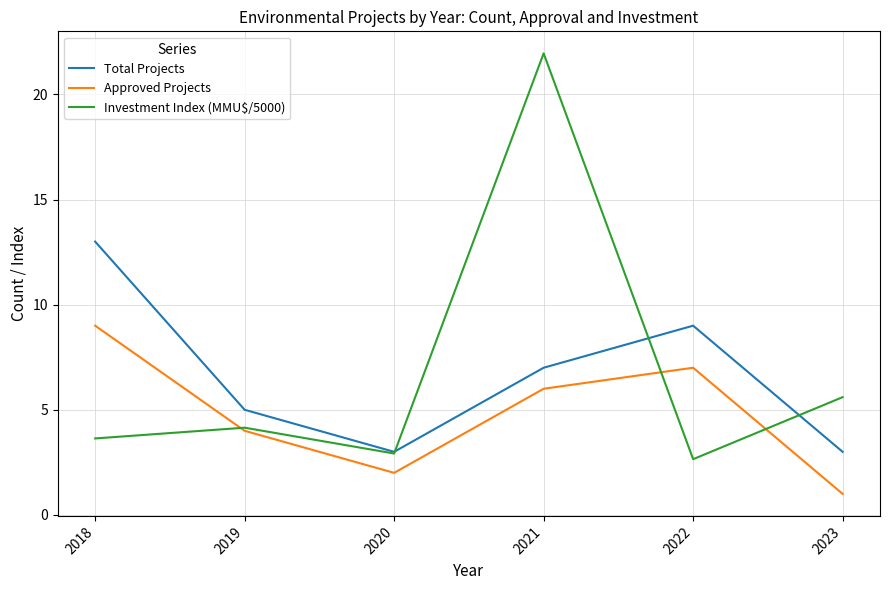

What is the total value across all series at 2020?

7.9